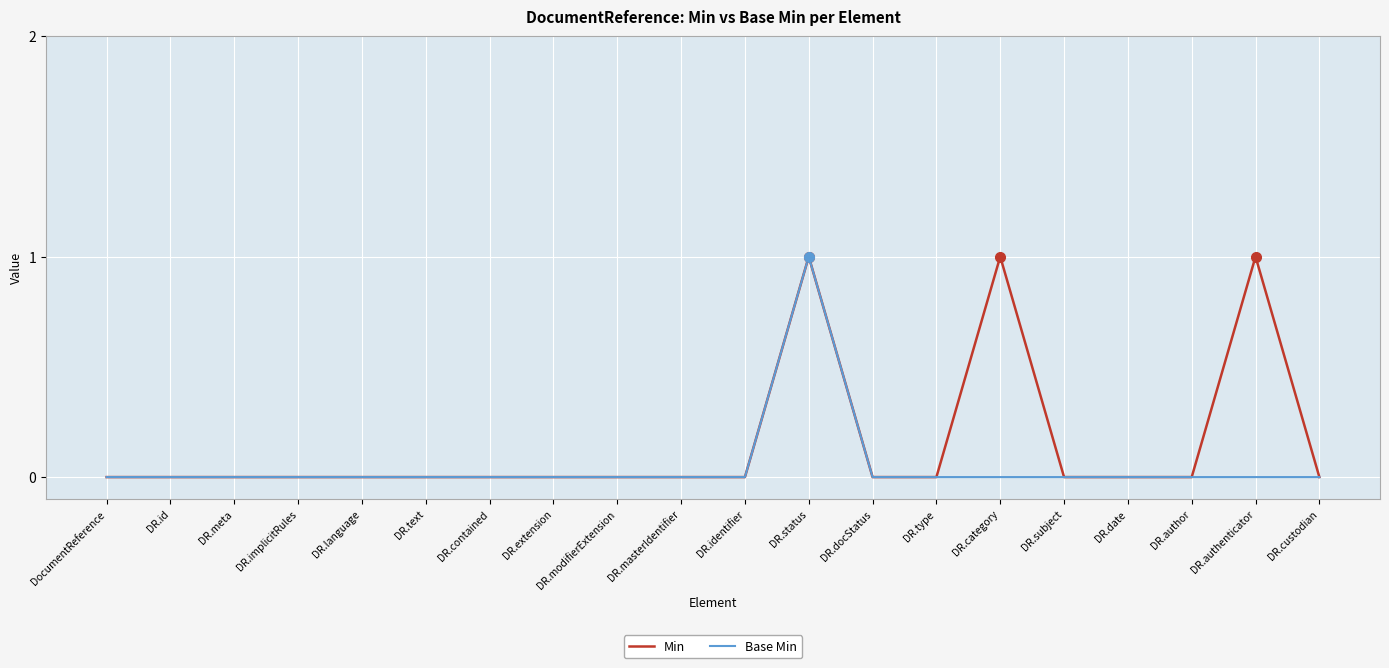

At which label does Base Min reach its peak?

DR.status